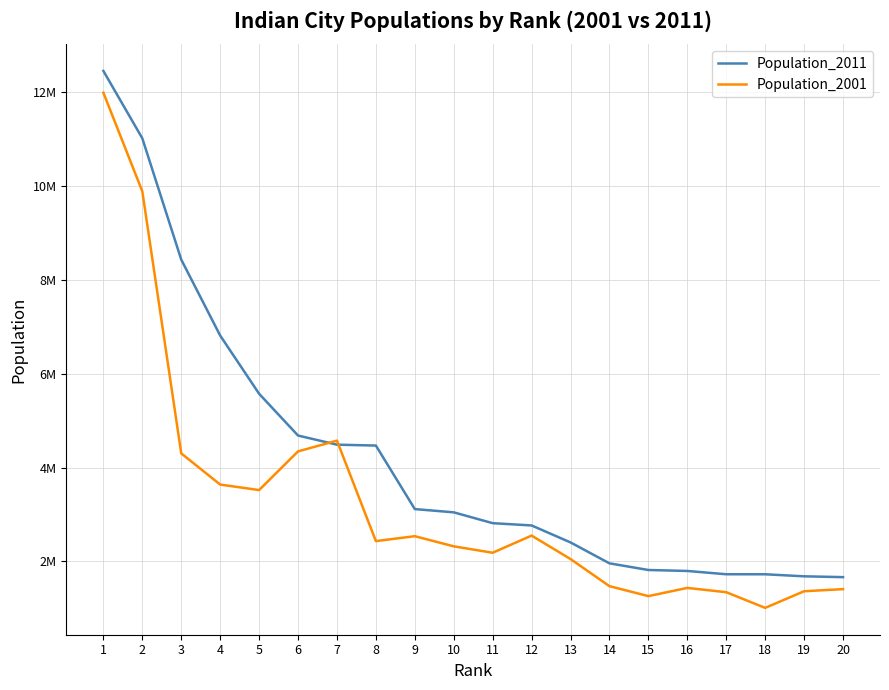

Is the value of Population_2011 at 3 greater than the value of Population_2001 at 2?

No